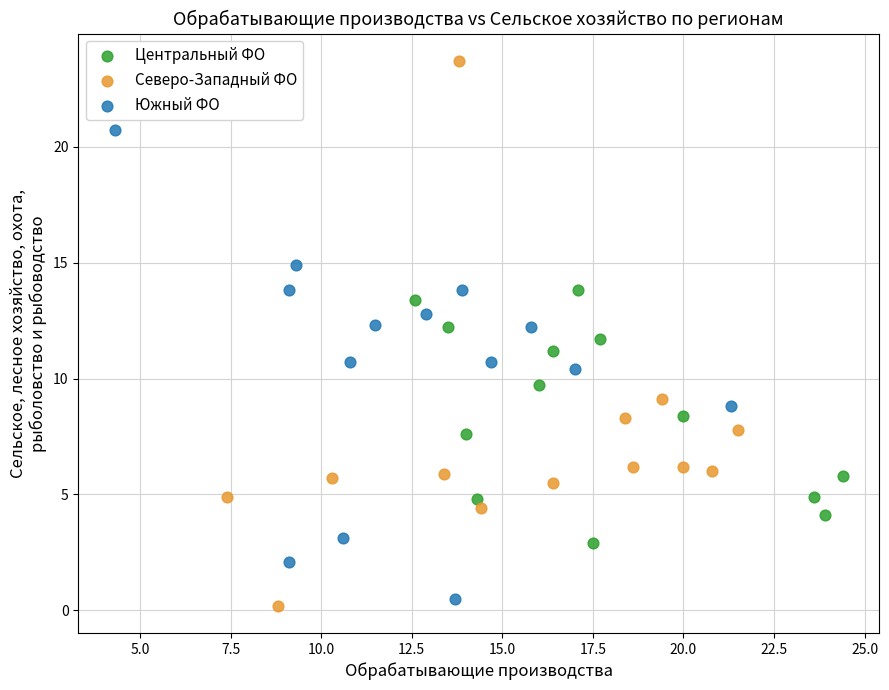

Which series reaches the maximum Y coordinate?

Северо-Западный ФО